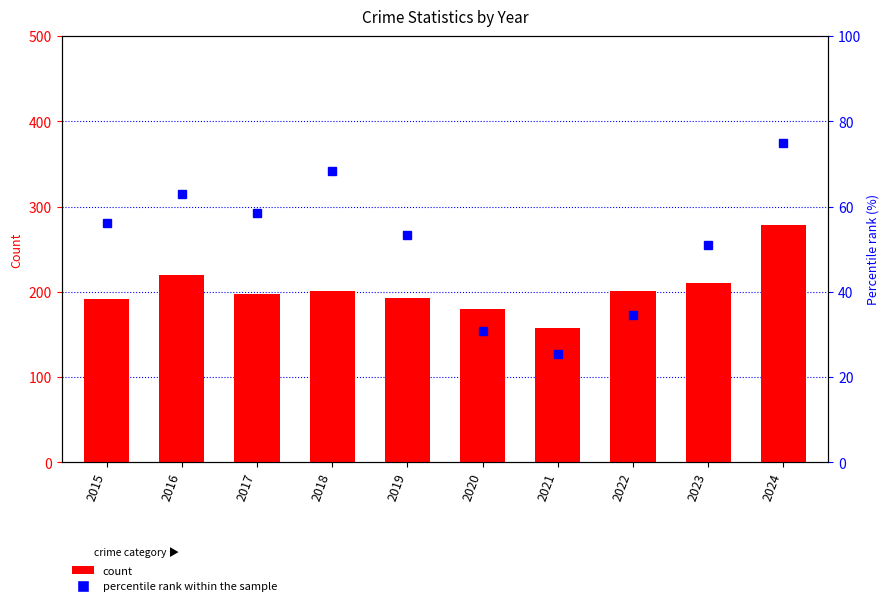

What is the minimum value shown in the chart?

25.5